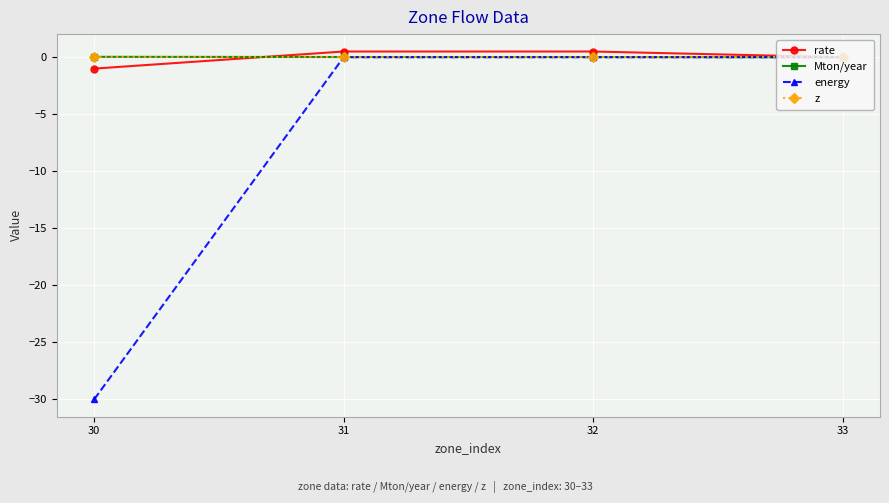

How many data points does each series have?

4